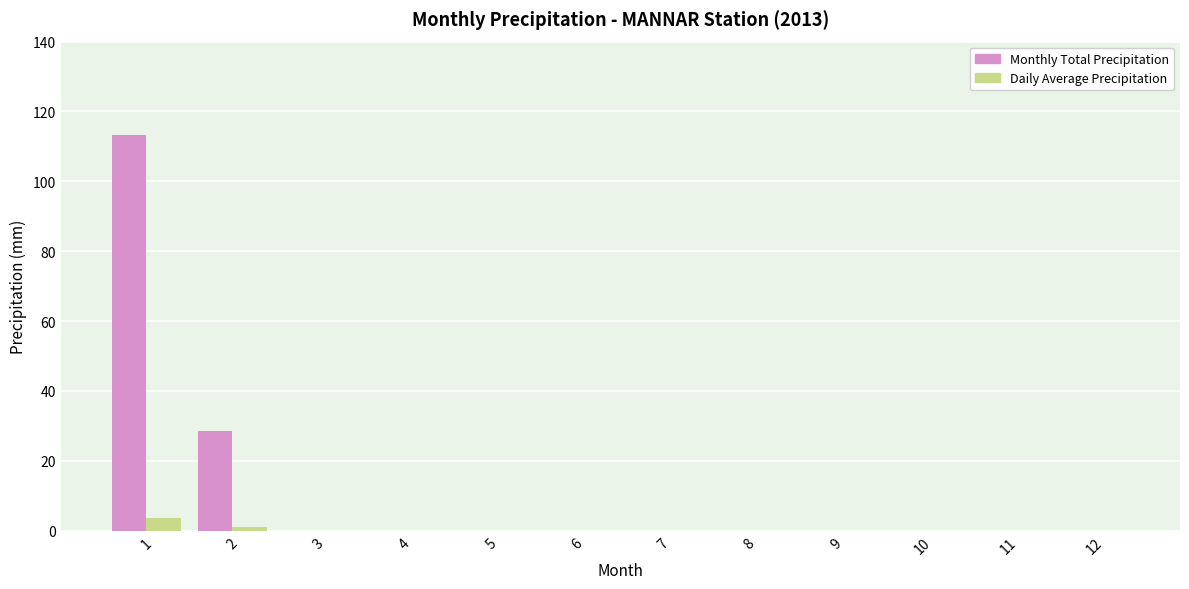

Which series has the largest range (max minus min)?

Monthly Total Precipitation